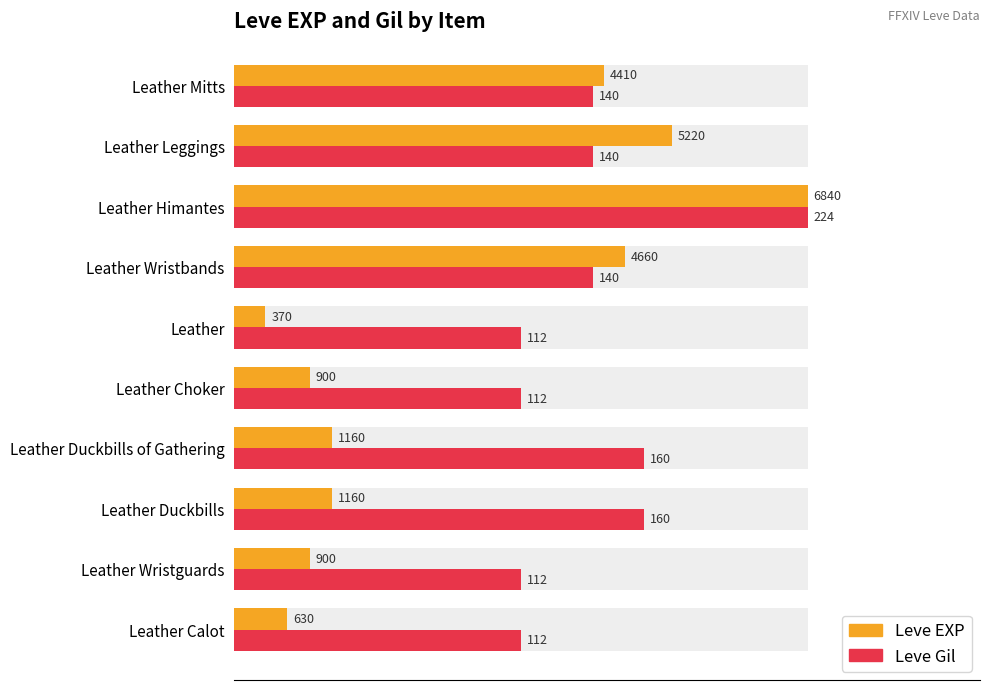

Count the number of categories in the chart.

10